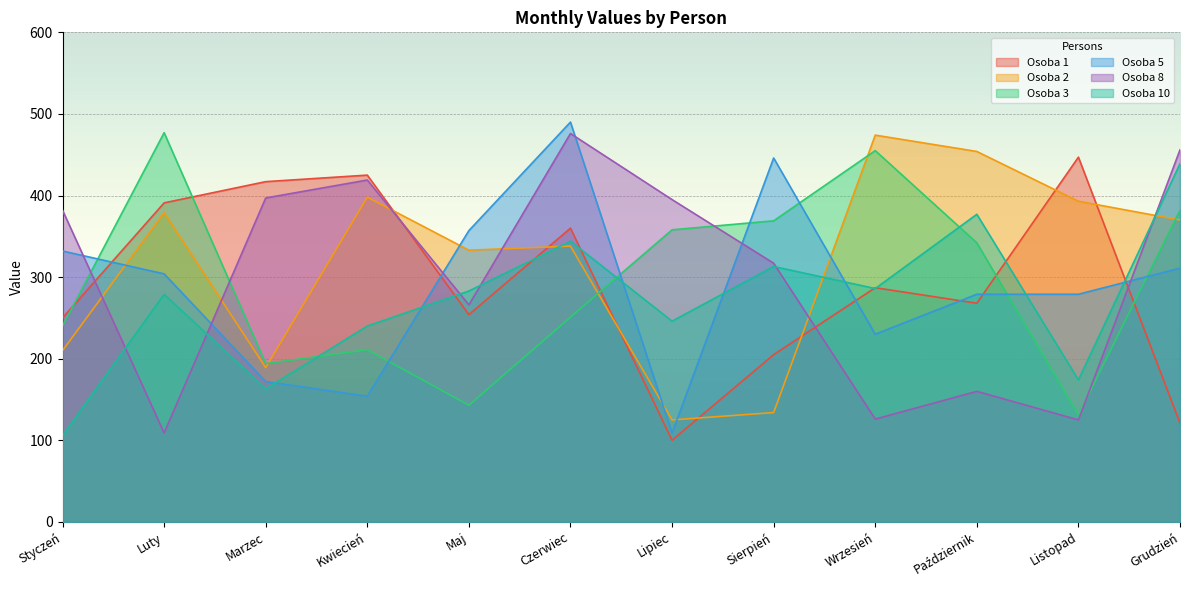

Reading left to right, transcribe all the data shown in this chart.

Osoba 1: Styczeń=250	Luty=391	Marzec=417	Kwiecień=425	Maj=254	Czerwiec=360	Lipiec=100	Sierpień=205	Wrzesień=287	Październik=268	Listopad=447	Grudzień=121
Osoba 2: Styczeń=210	Luty=379	Marzec=189	Kwiecień=398	Maj=333	Czerwiec=338	Lipiec=125	Sierpień=134	Wrzesień=474	Październik=454	Listopad=393	Grudzień=370
Osoba 3: Styczeń=240	Luty=477	Marzec=194	Kwiecień=211	Maj=143	Czerwiec=251	Lipiec=358	Sierpień=369	Wrzesień=455	Październik=342	Listopad=131	Grudzień=382
Osoba 5: Styczeń=332	Luty=304	Marzec=172	Kwiecień=154	Maj=357	Czerwiec=490	Lipiec=109	Sierpień=446	Wrzesień=230	Październik=279	Listopad=279	Grudzień=311
Osoba 8: Styczeń=382	Luty=109	Marzec=397	Kwiecień=419	Maj=266	Czerwiec=476	Lipiec=395	Sierpień=317	Wrzesień=126	Październik=160	Listopad=125	Grudzień=456
Osoba 10: Styczeń=106	Luty=279	Marzec=163	Kwiecień=240	Maj=283	Czerwiec=344	Lipiec=246	Sierpień=313	Wrzesień=286	Październik=377	Listopad=174	Grudzień=439